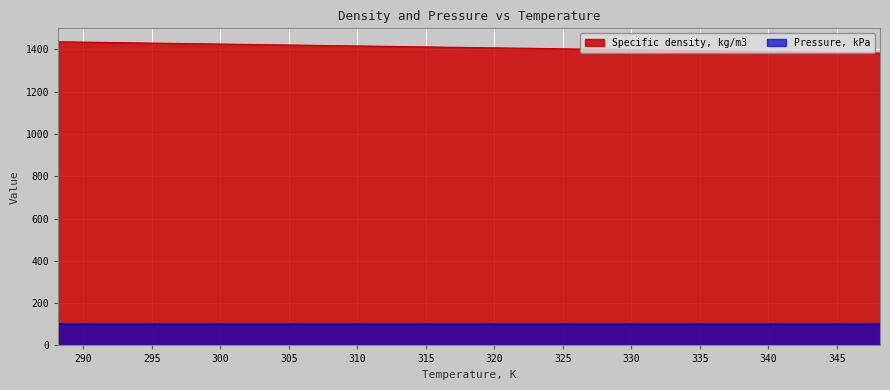

At which label does the data first exceed 1409?

288.15